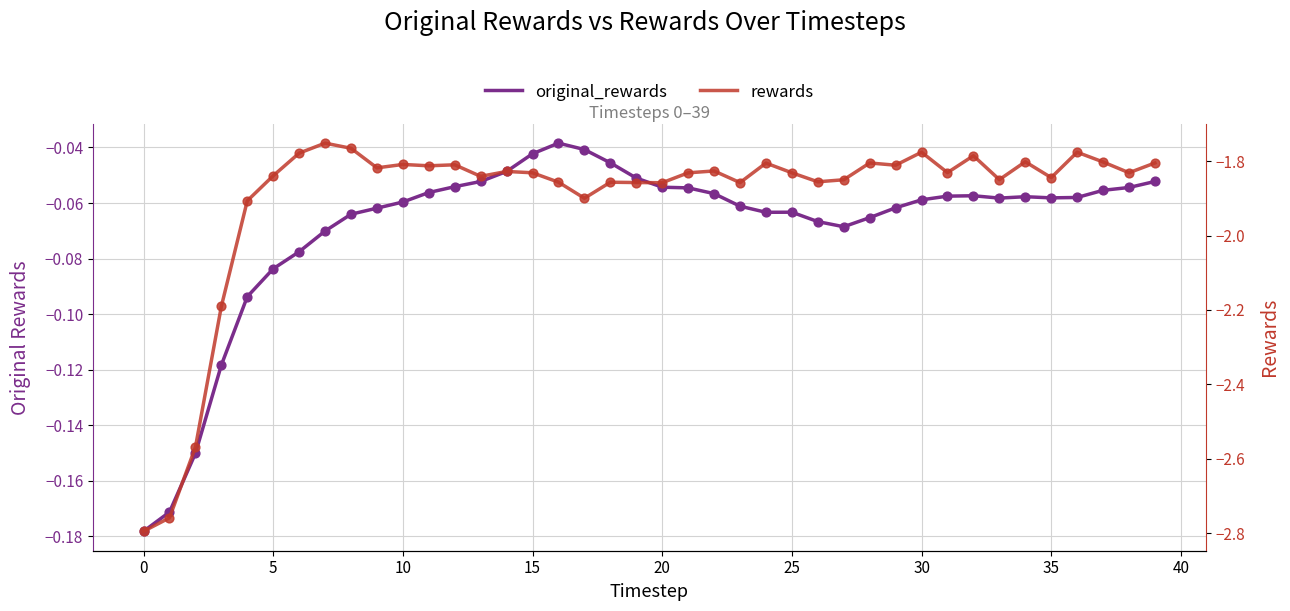

What are all the series names shown in the legend?

original_rewards, rewards